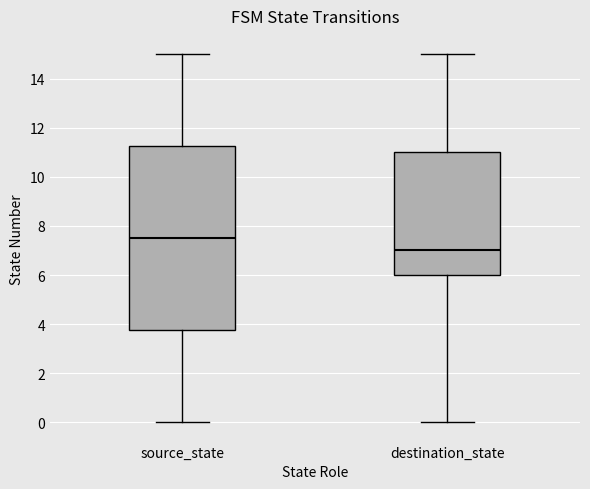

Reading left to right, transcribe this box plot: for each box, give where its median line is, the range the box spans, and where its two whiskers end, as read against the y-axis. The values are not printed on the chart, so give them approximately, as read against the axis.

source_state: median 7.6, box 3.8 to 11.2, whiskers 0.0 to 15.0
destination_state: median 7.0, box 6.0 to 11.0, whiskers 0.0 to 15.0